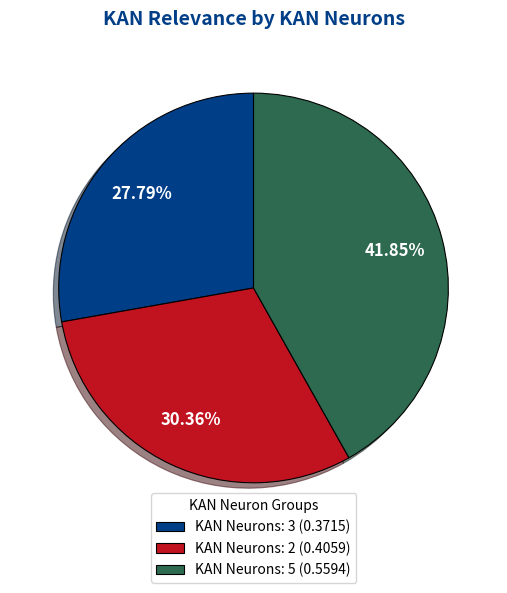

Rank the categories by value from lowest to highest.

KAN Neurons: 3 (0.3715), KAN Neurons: 2 (0.4059), KAN Neurons: 5 (0.5594)